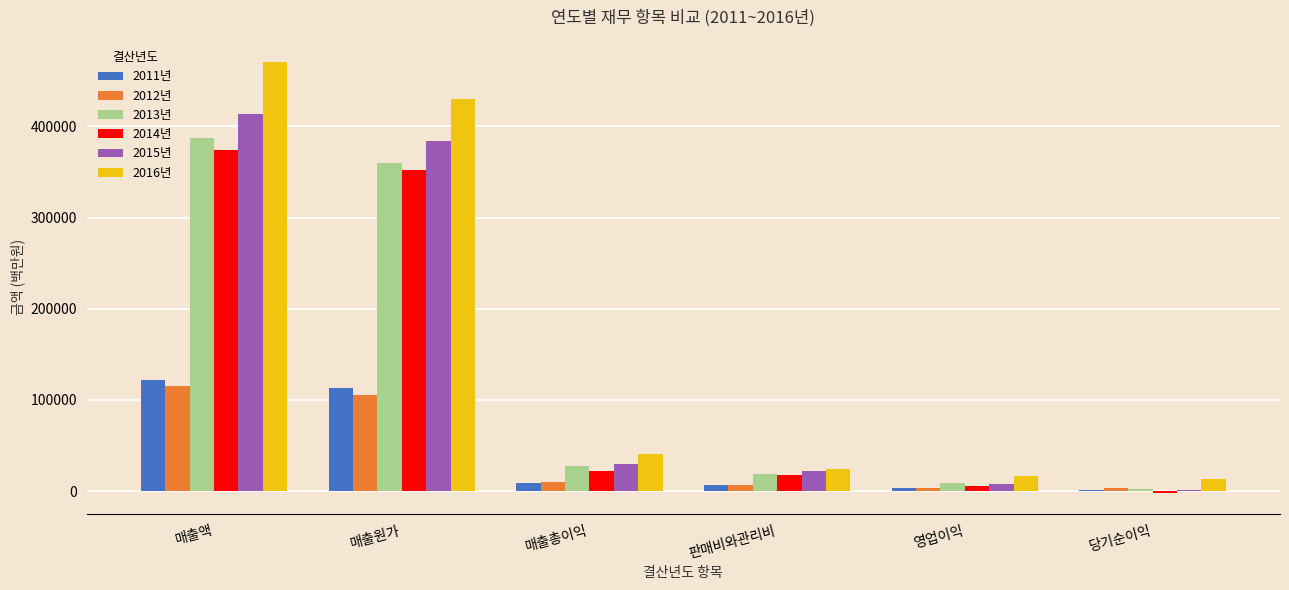

The value of 2012년 at 매출원가 is 149371.6. True or false?

False